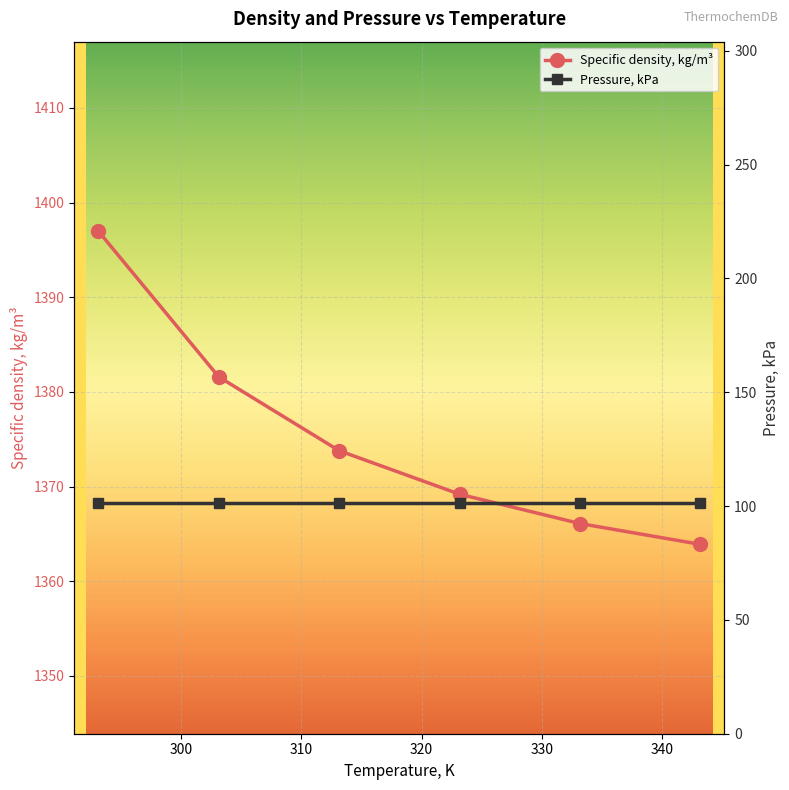

Rank the series by their maximum value, from lowest to highest.

Pressure, kPa, Specific density, kg/m³